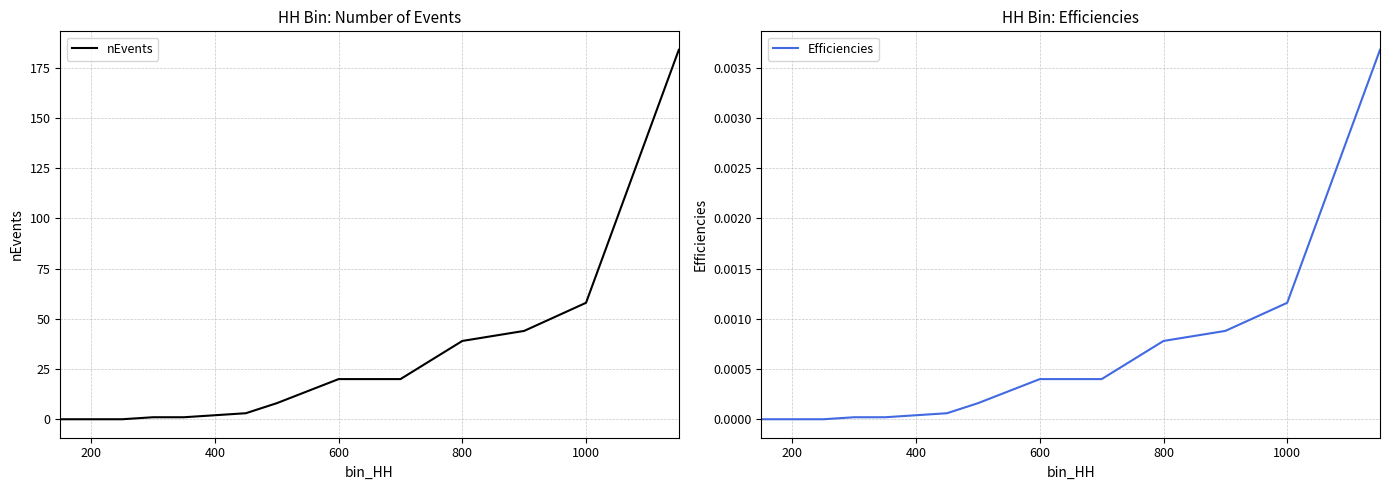

What is the highest value of the nEvents series?

184